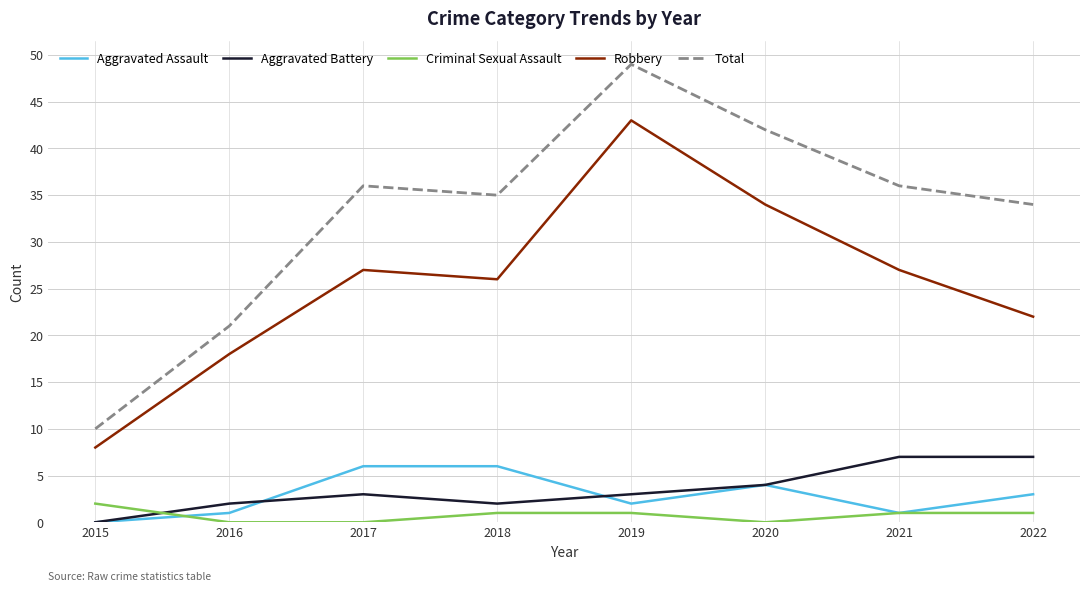

Reading left to right, list all the values displayed in this chart.

Aggravated Assault: 2015=0	2016=1	2017=6	2018=6	2019=2	2020=4	2021=1	2022=3
Aggravated Battery: 2015=0	2016=2	2017=3	2018=2	2019=3	2020=4	2021=7	2022=7
Criminal Sexual Assault: 2015=2	2016=0	2017=0	2018=1	2019=1	2020=0	2021=1	2022=1
Robbery: 2015=8	2016=18	2017=27	2018=26	2019=43	2020=34	2021=27	2022=22
Total: 2015=10	2016=21	2017=36	2018=35	2019=49	2020=42	2021=36	2022=34